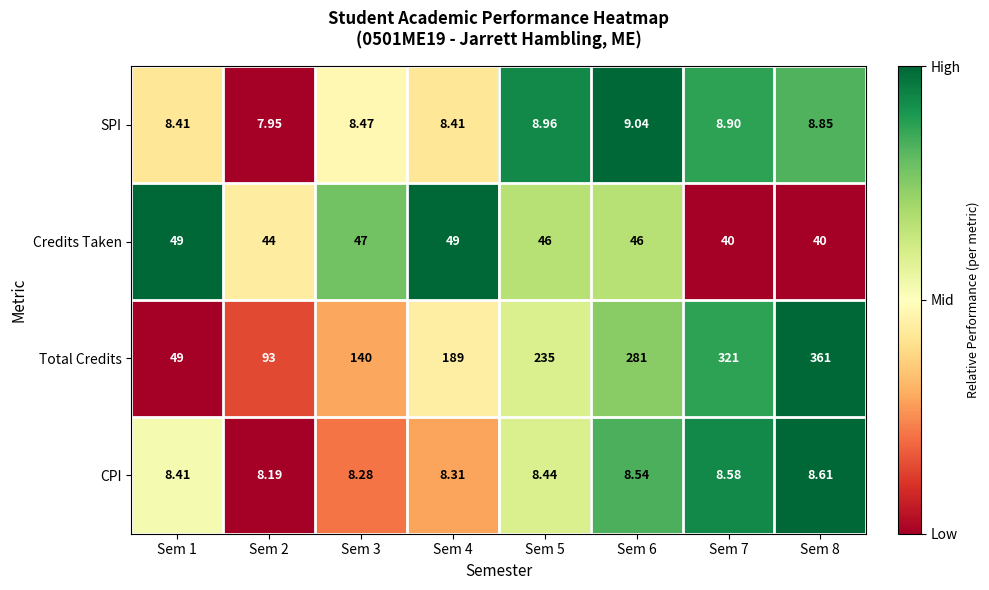

Rank the series by their maximum value, from lowest to highest.

CPI, SPI, Credits Taken, Total Credits